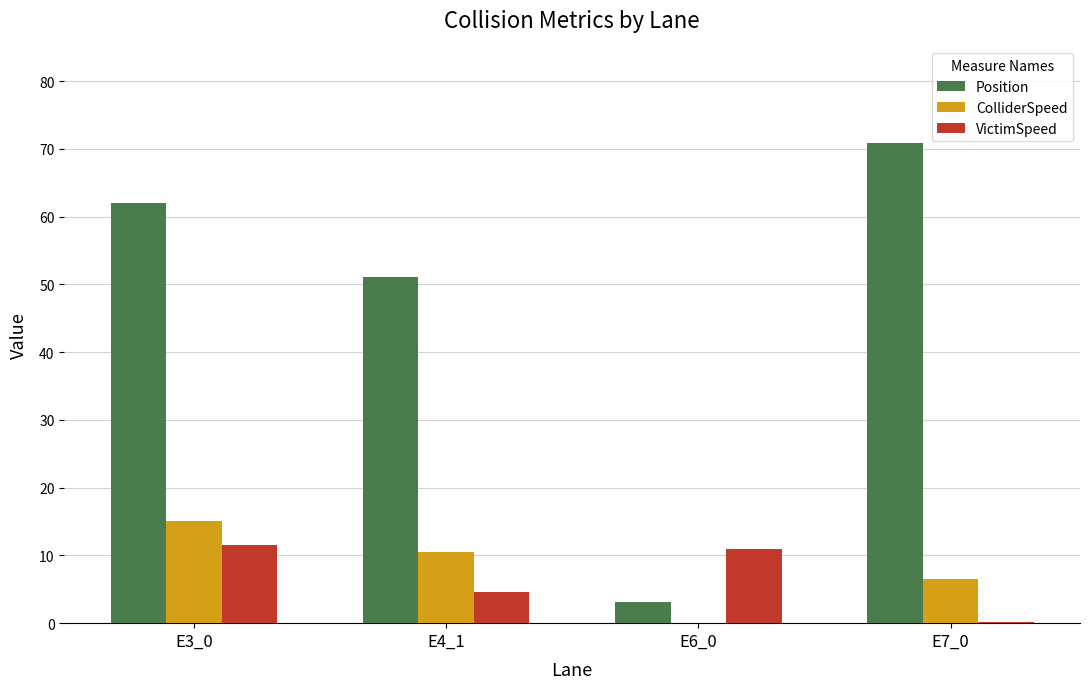

What is the highest value of the Position series?

70.9